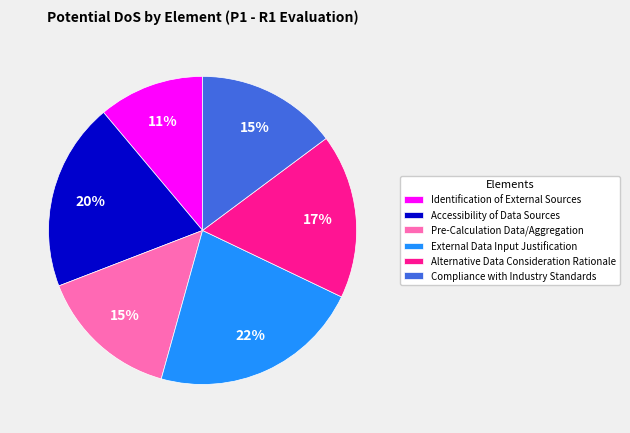

Does Compliance with Industry Standards account for over 50% of the chart?

No